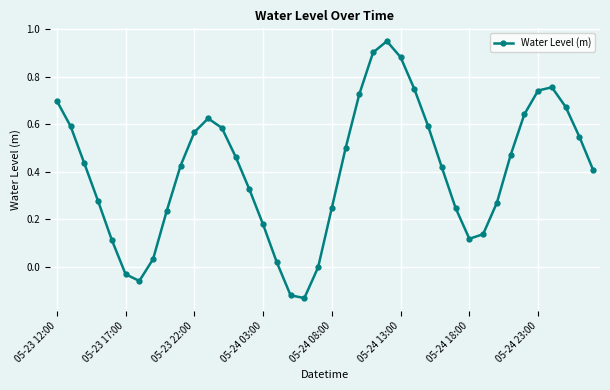

What is the difference between the maximum and minimum values?

1.1